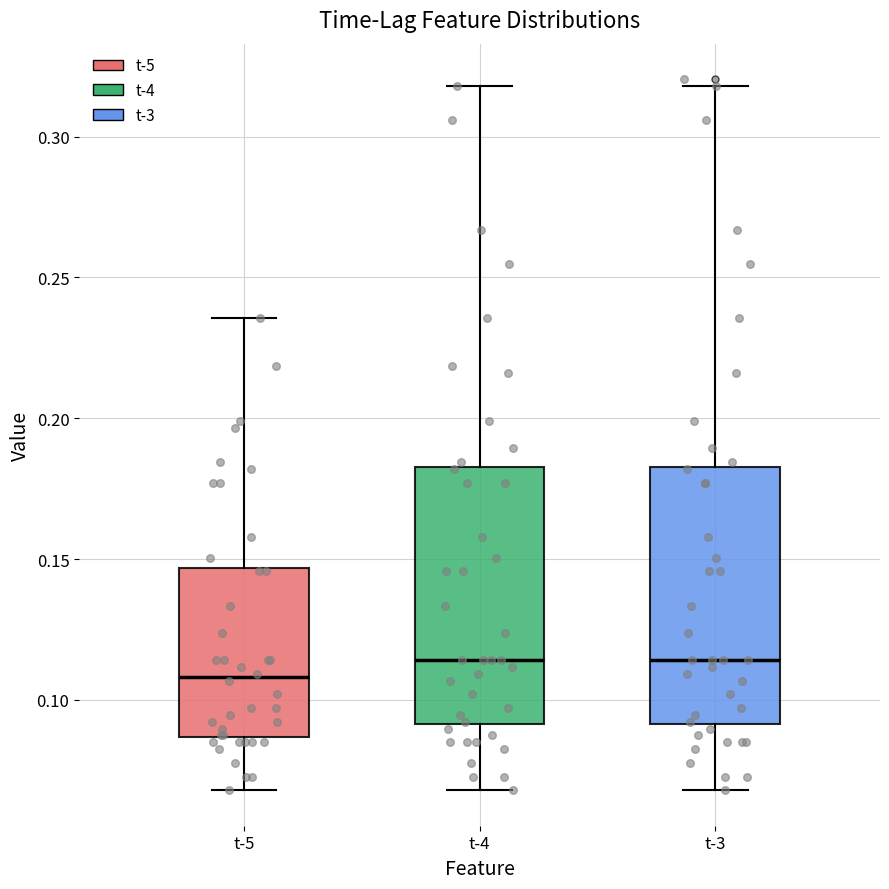

Where is the upper edge of the box for t-5 on the y-axis? The values are not printed on the chart, so give them approximately, as read against the axis.

0.145